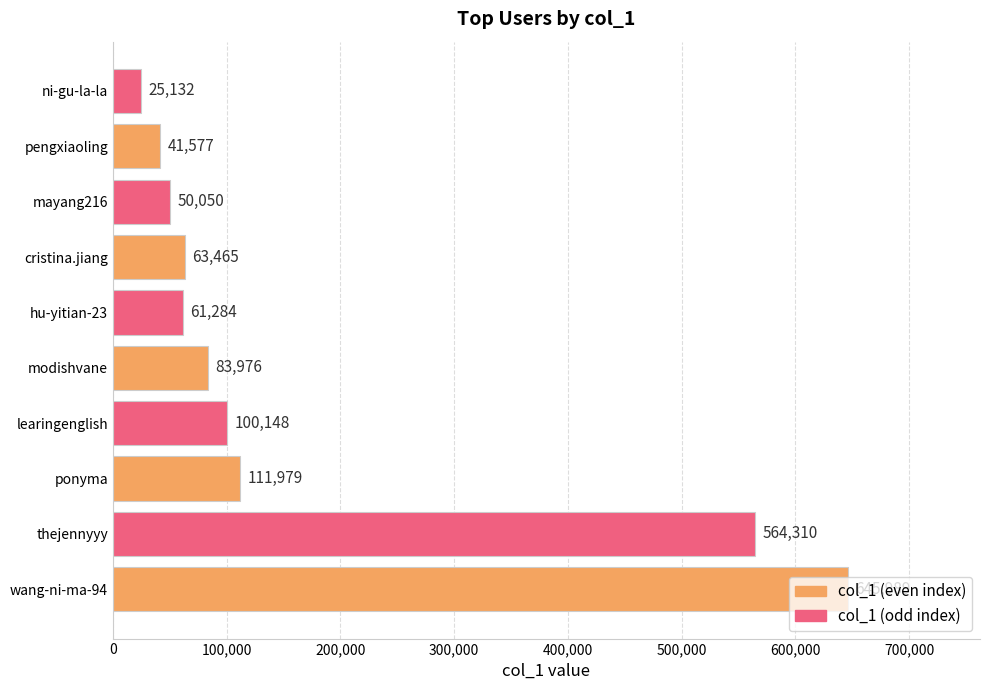

What is the difference between the maximum and minimum values?

620857